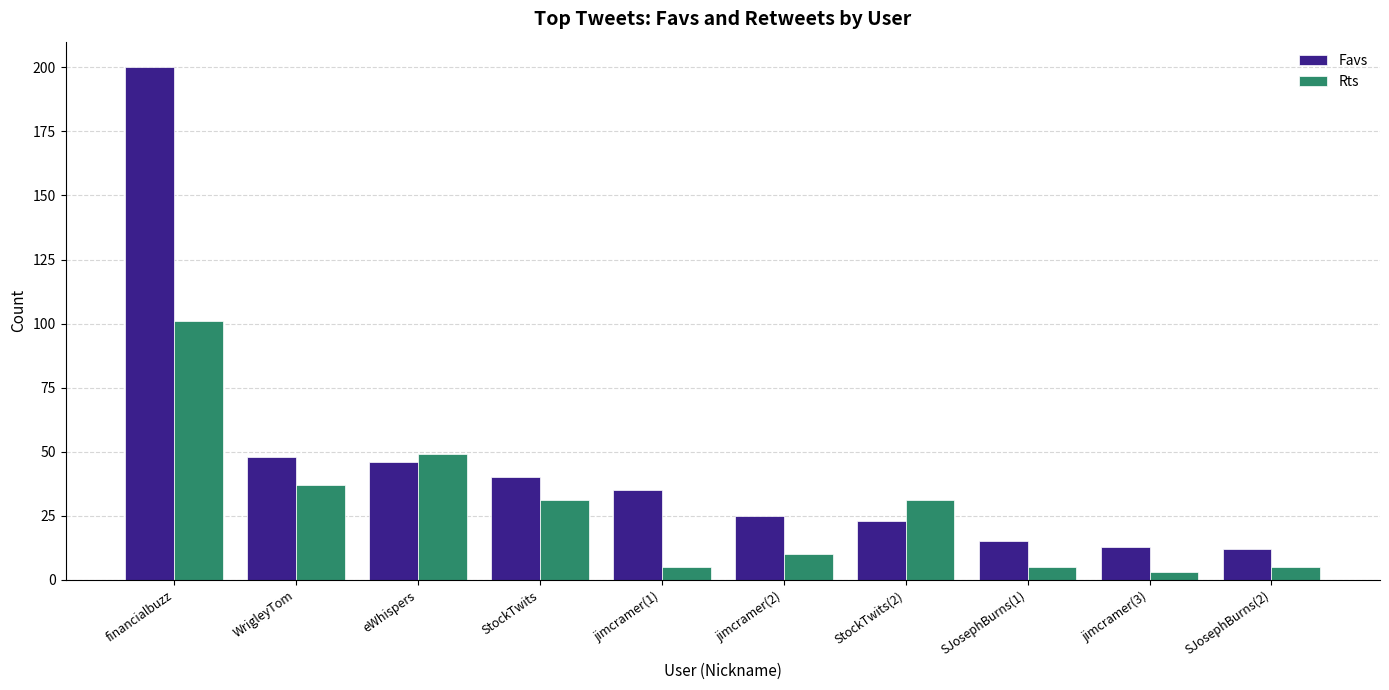

Are the bars horizontal?

No